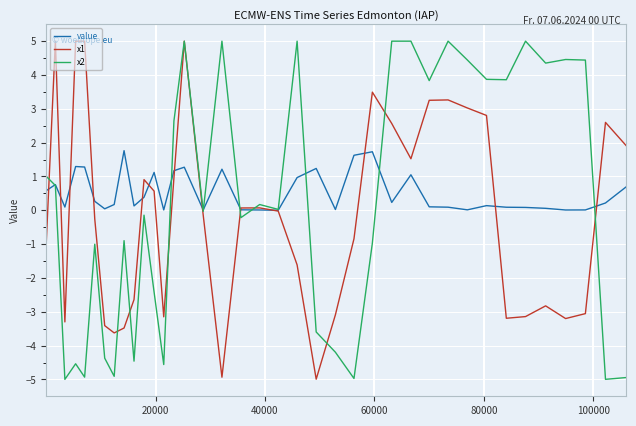

Which series has the largest total across all categories?

value